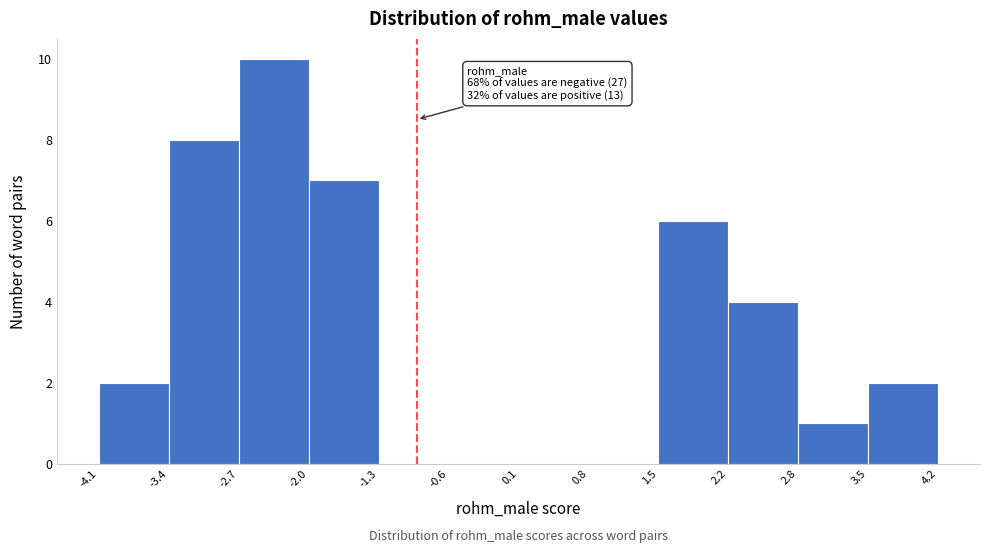

Which range on the x-axis has the tallest bar?

-2.7 to -2.0